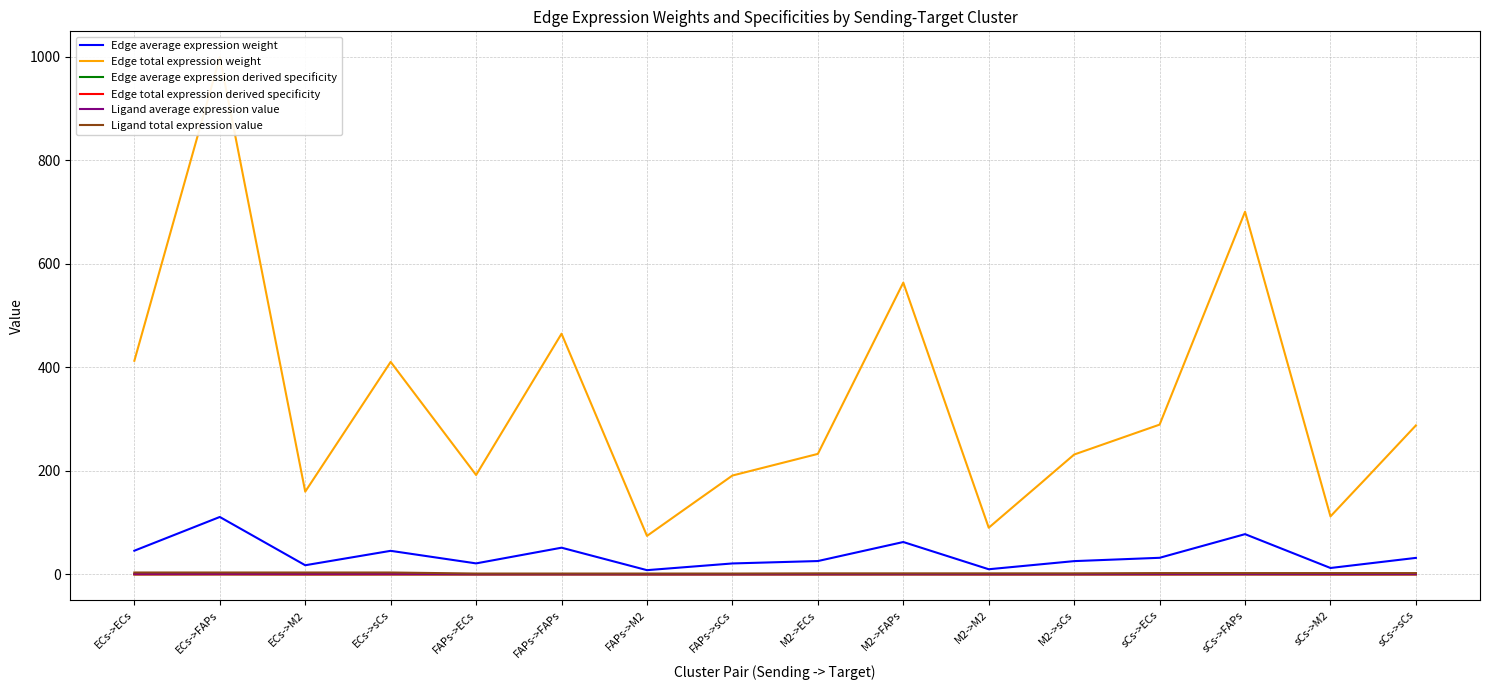

Is the value of Edge total expression derived specificity at M2->ECs greater than the value of Edge average expression derived specificity at sCs->M2?

Yes